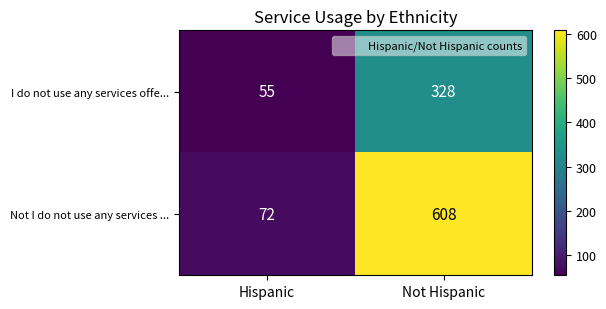

Which category has the lowest value in the I do not use any services offe... series?

Hispanic